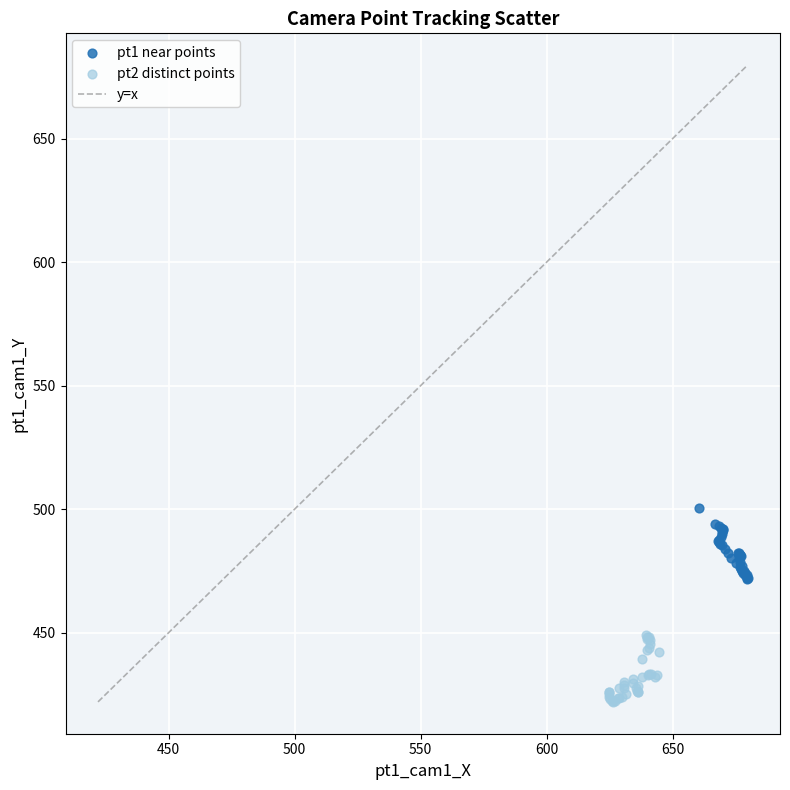

Which series contains the highest Y value?

pt1 near points